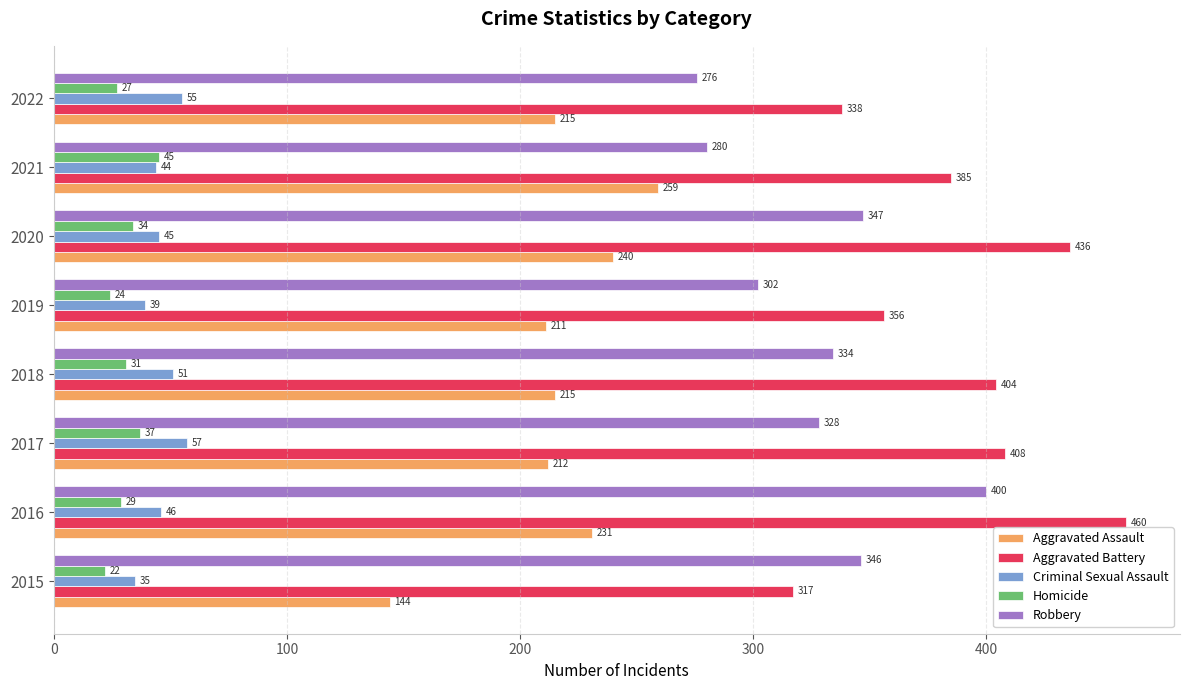

What are all the series names shown in the legend?

Aggravated Assault, Aggravated Battery, Criminal Sexual Assault, Homicide, Robbery